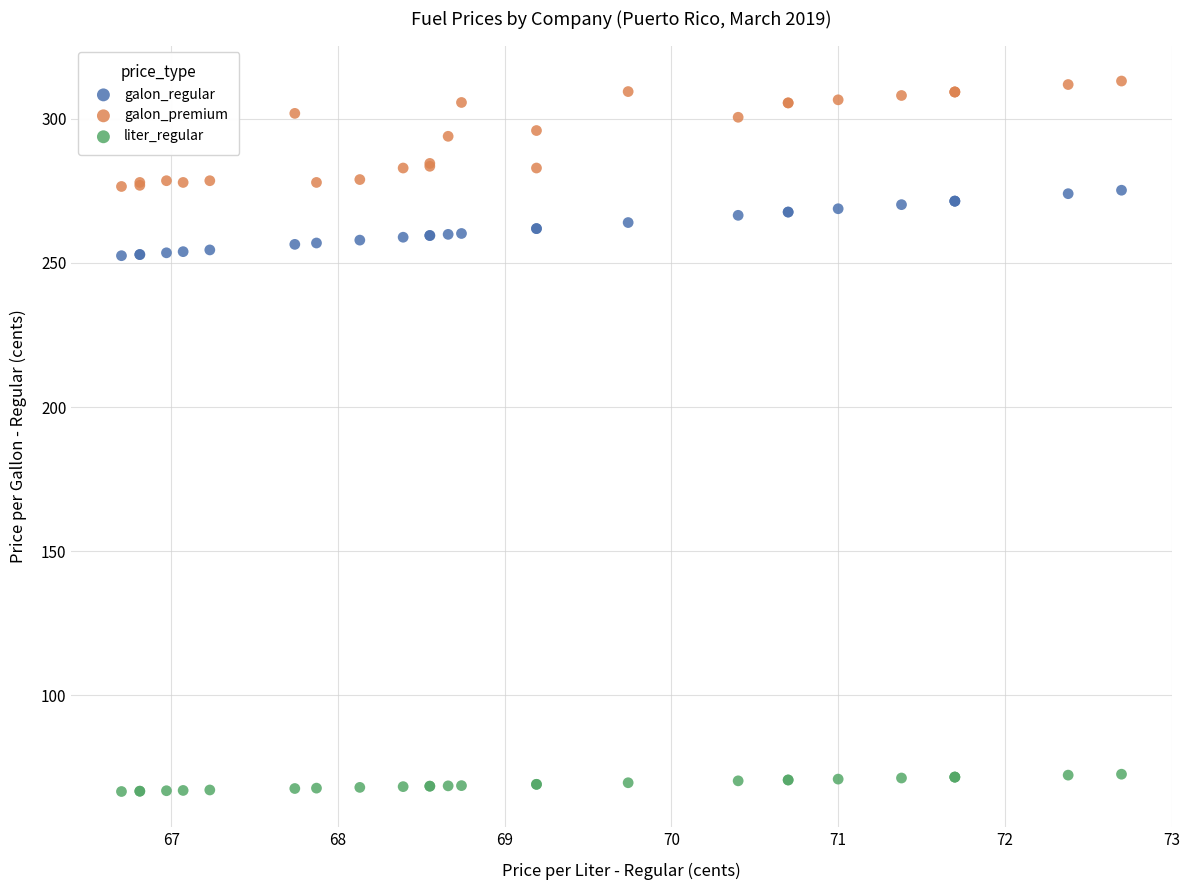

Which series reaches the minimum Y coordinate?

liter_regular